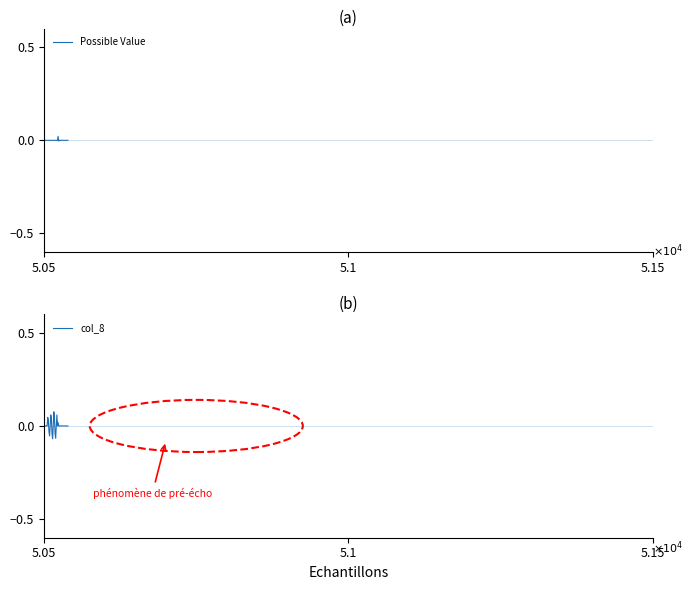

Does the chart display data point markers on the line(s)?

No